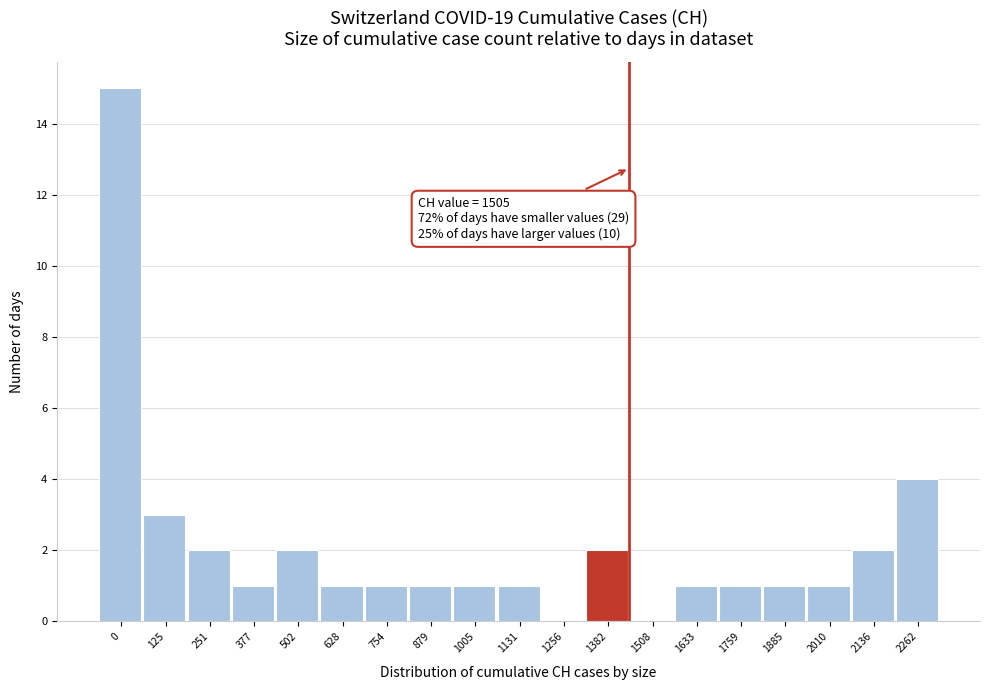

Reading left to right, extract all data points from this chart.

0=15	125=3	251=2	377=1	502=2	628=1	754=1	879=1	1005=1	1131=1	1256=0	1382=2	1508=0	1633=1	1759=1	1885=1	2010=1	2136=2	2262=4